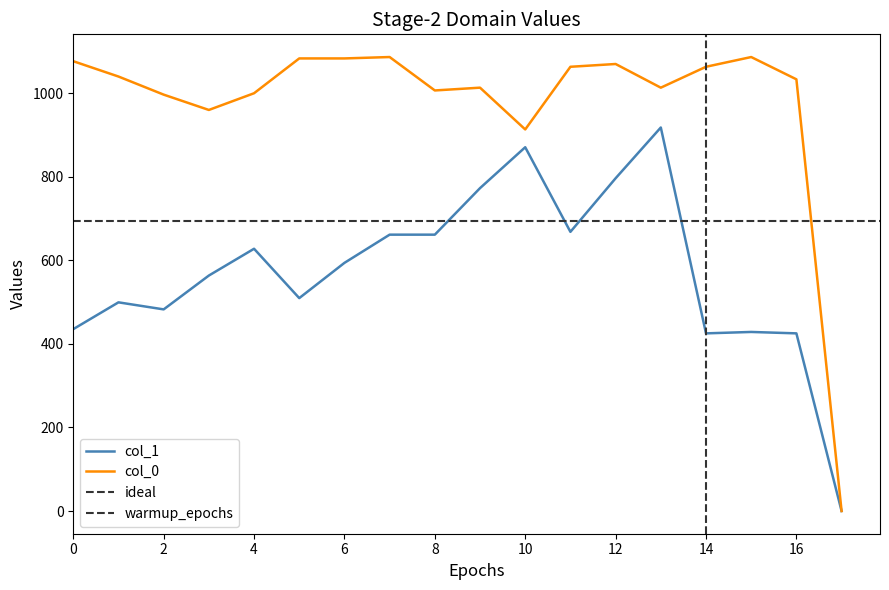

Reading right to left, list all the values displayed in this chart.

col_1: 0.0	425.2	428.6	425.2	918.0	796.5	668.2	870.8	772.9	661.5	661.5	594.0	509.6	627.8	563.6	482.6	499.5	435.4
col_0: 0.0	1033.3	1086.7	1063.3	1013.3	1070.0	1063.3	913.3	1013.3	1006.7	1086.7	1083.3	1083.3	1000.0	960.0	996.7	1040.0	1076.7